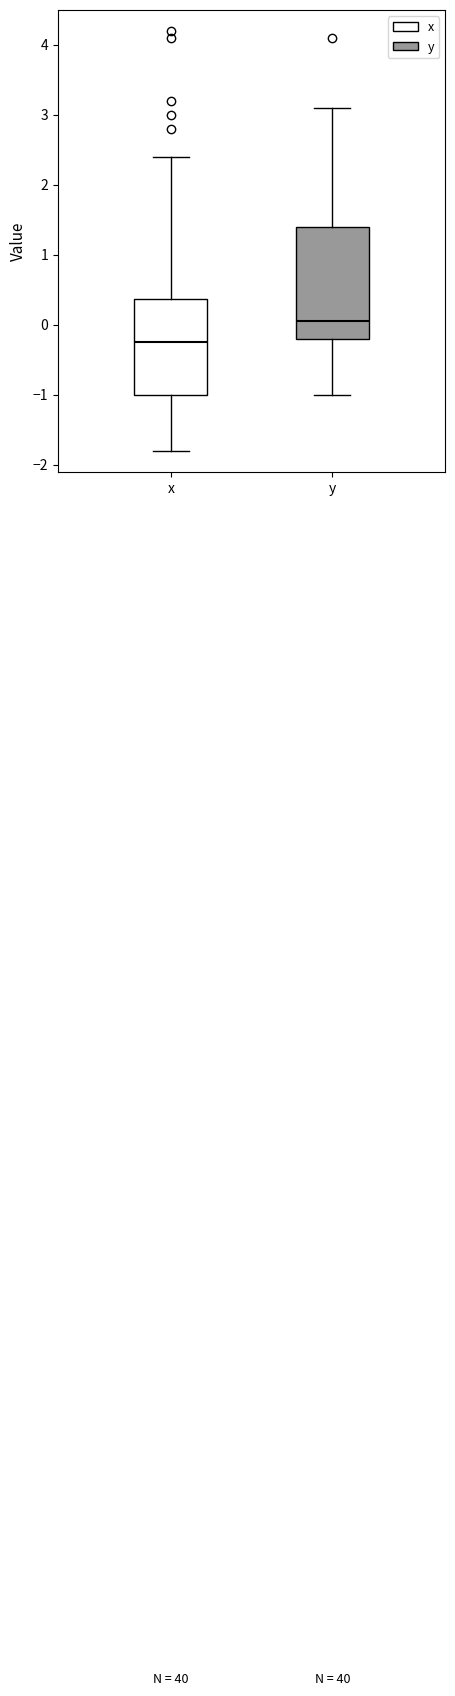

Where does the upper whisker of the box for x end on the y-axis? The values are not printed on the chart, so give them approximately, as read against the axis.

2.4